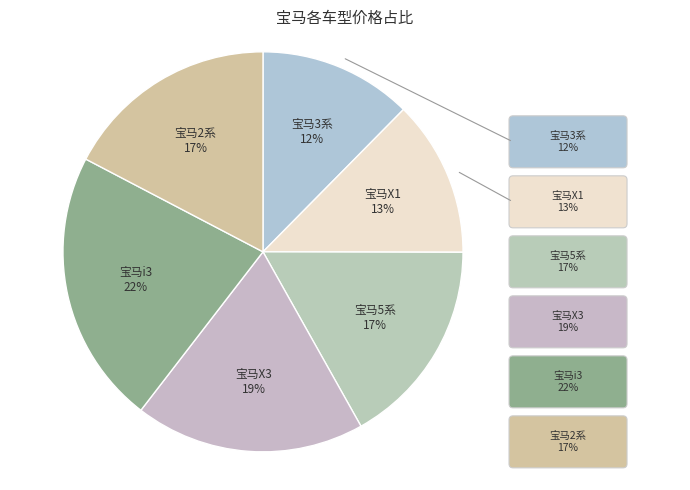

What is the largest slice in the pie chart?

宝马i3